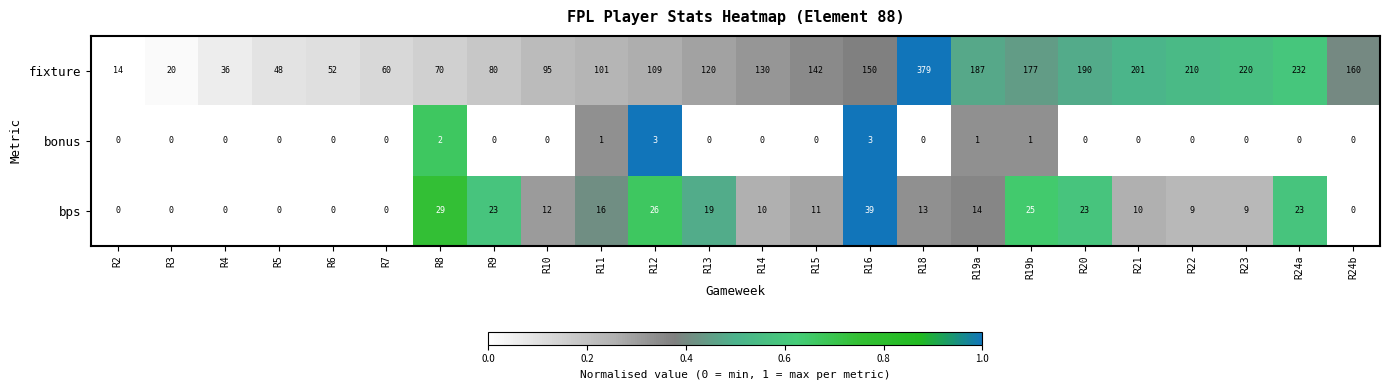

What is the difference between the maximum and minimum values in the bonus series?

3